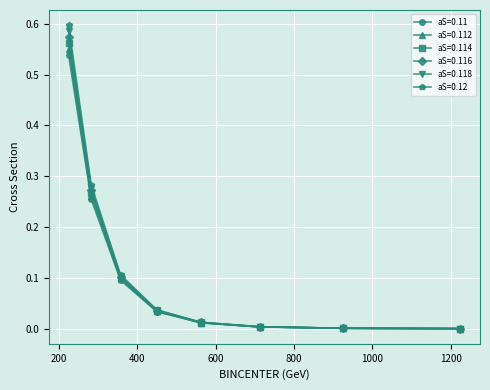

How many lines are shown in the chart?

6